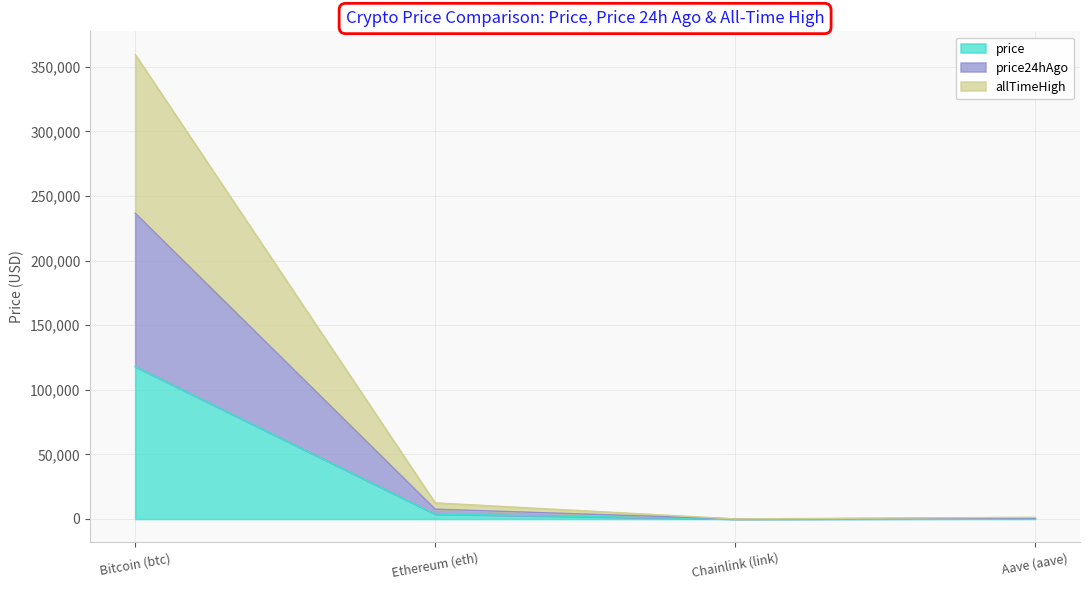

How many data points in price24hAgo are less than 7597?

2